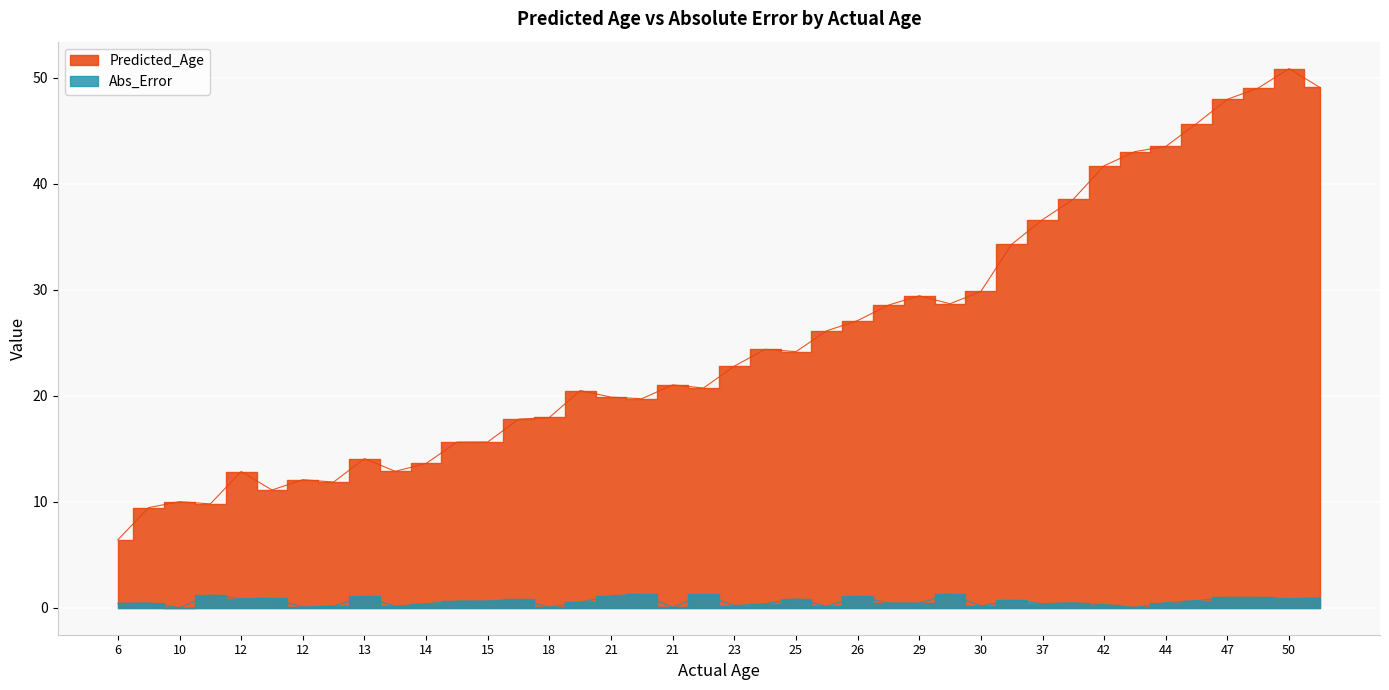

Reading right to left, what are all the values shown in this chart?

49.1	50.9	49.0	48.0	45.7	43.5	43.0	41.7	38.5	36.6	34.3	29.8	28.7	29.4	28.6	27.1	26.1	24.2	24.4	22.8	20.7	21.0	19.7	19.9	20.5	17.9	17.8	15.6	15.6	13.6	12.9	14.1	11.9	12.1	11.1	12.8	9.8	10.0	9.4	6.4